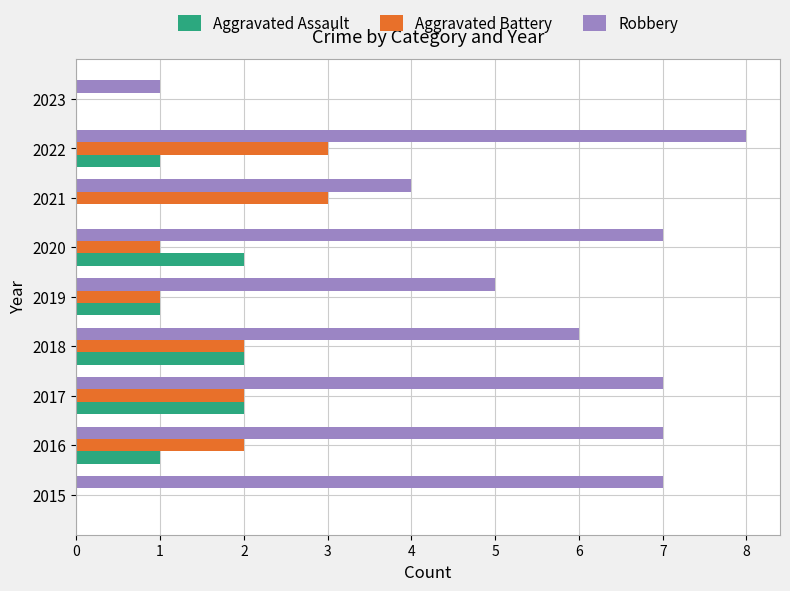

What is the total value across all series at 2016?

10